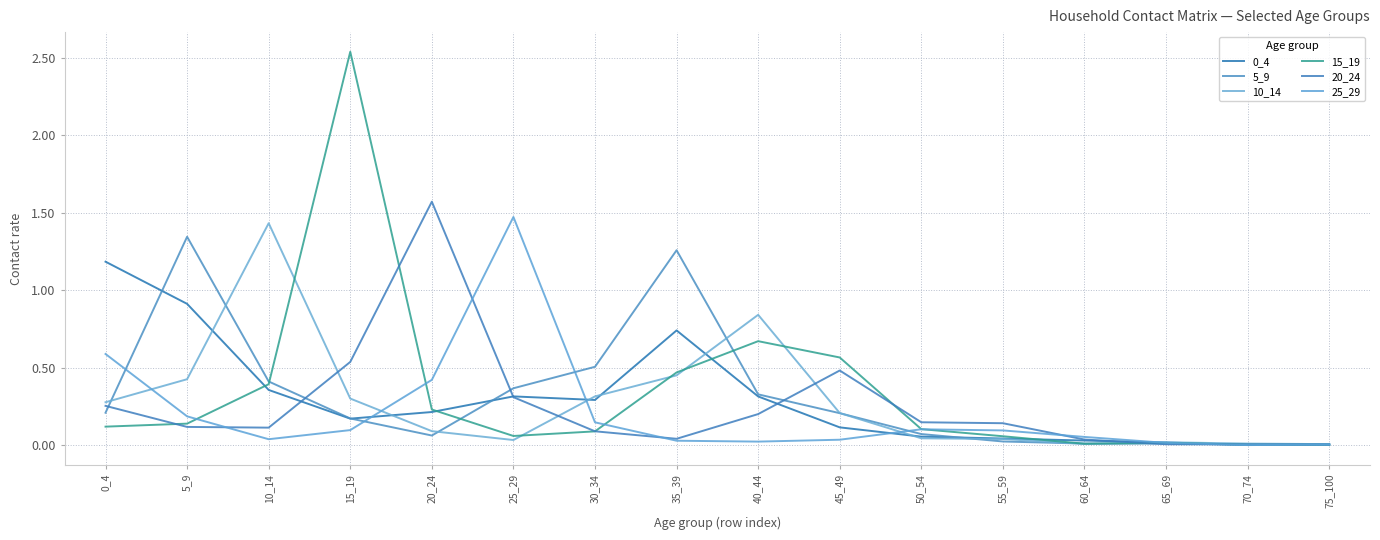

What is the total value across all series at 5_9?

3.1